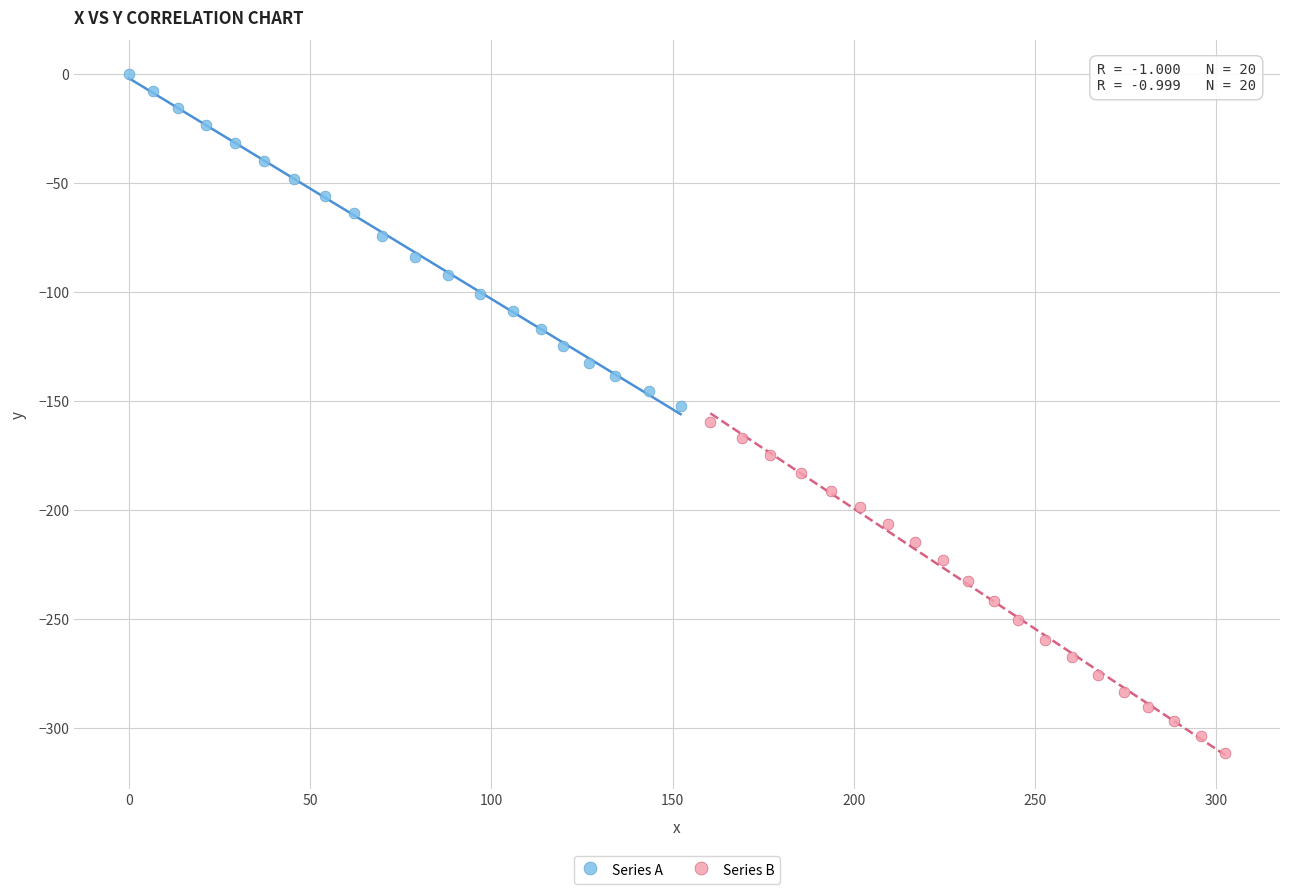

Which series has the largest Y range (max minus min)?

Series A